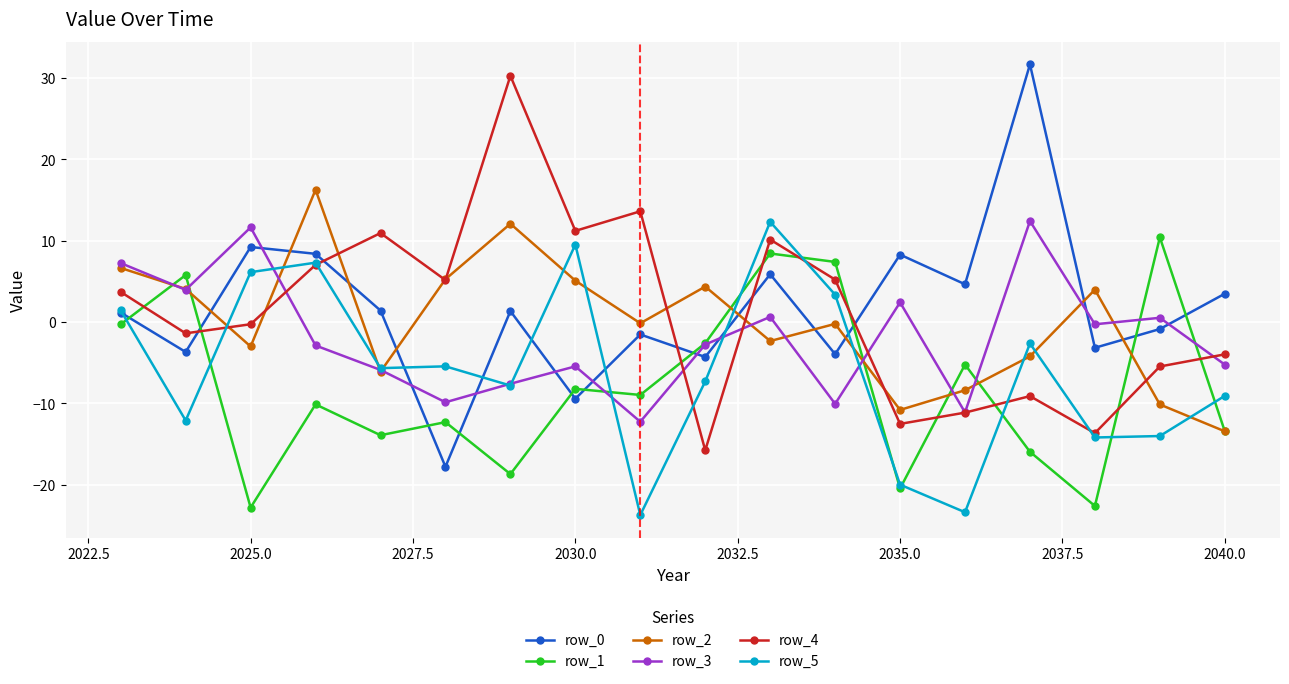

What is the value of the row_3 point at the 7th from the left?

-7.6